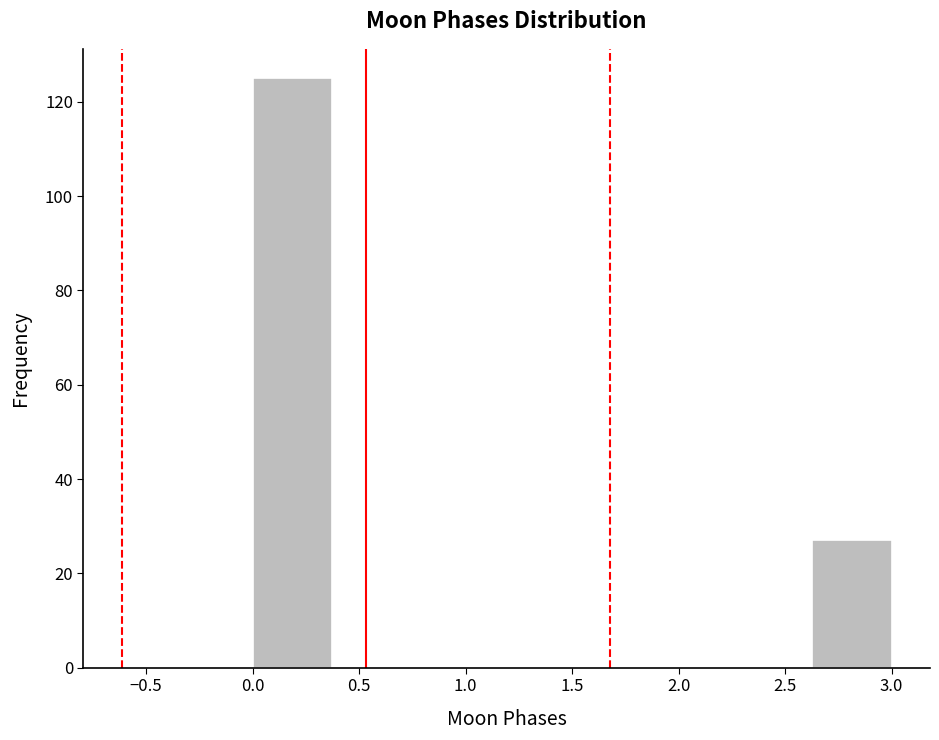

What is the height of the bar covering 2.625 to 3.000 on the x-axis? Neither the bar edges nor the heights are printed on the chart, so give them approximately, as read against the axes.

28